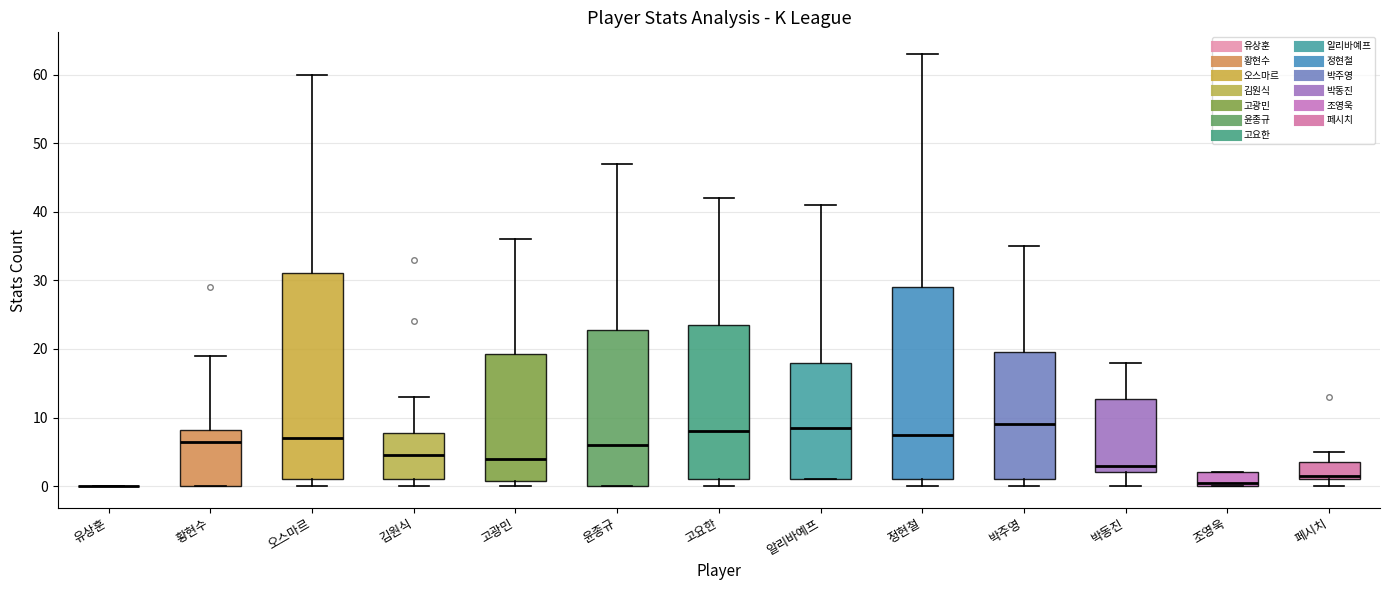

Reading left to right, transcribe this box plot: for each box, give where its median line is, the range the box spans, and where its two whiskers end, as read against the y-axis. The values are not printed on the chart, so give them approximately, as read against the axis.

유상훈: box collapsed to a line at 0, whiskers 0 to 0
황현수: median 7, box 0 to 8, whiskers 0 to 19
오스마르: median 7, box 1 to 31, whiskers 0 to 60
김원식: median 5, box 1 to 8, whiskers 0 to 13
고광민: median 4, box 1 to 19, whiskers 0 to 36
윤종규: median 6, box 0 to 23, whiskers 0 to 47
고요한: median 8, box 1 to 24, whiskers 0 to 42
알리바예프: median 9, box 1 to 18, whiskers 1 to 41
정현철: median 8, box 1 to 29, whiskers 0 to 63
박주영: median 9, box 1 to 20, whiskers 0 to 35
박동진: median 3, box 2 to 13, whiskers 0 to 18
조영욱: median 1, box 0 to 2, whiskers 0 to 2
페시치: median 2, box 1 to 4, whiskers 0 to 5